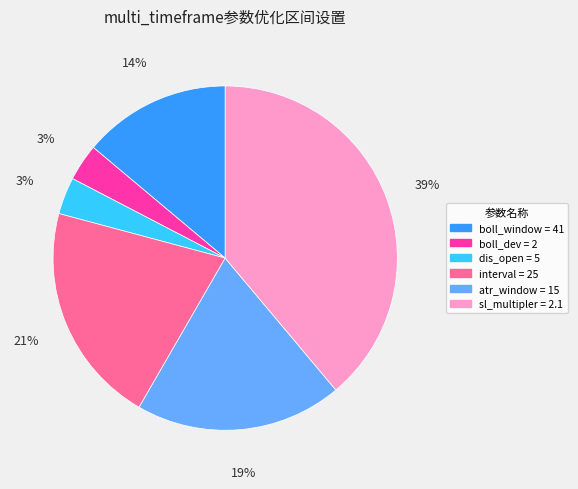

What percentage is the dis_open = 5 slice, to the nearest percent?

3%